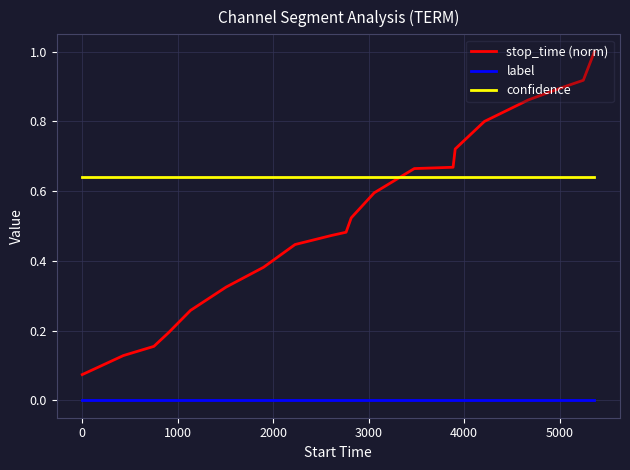

Does the chart display data point markers on the line(s)?

No